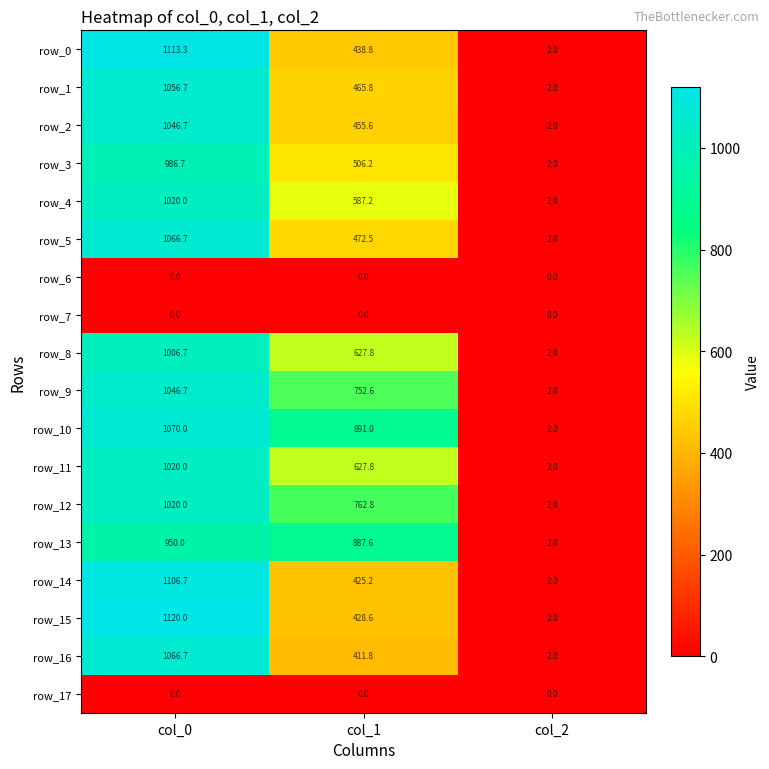

List the labels in order of row_1 value, smallest first.

col_2, col_1, col_0